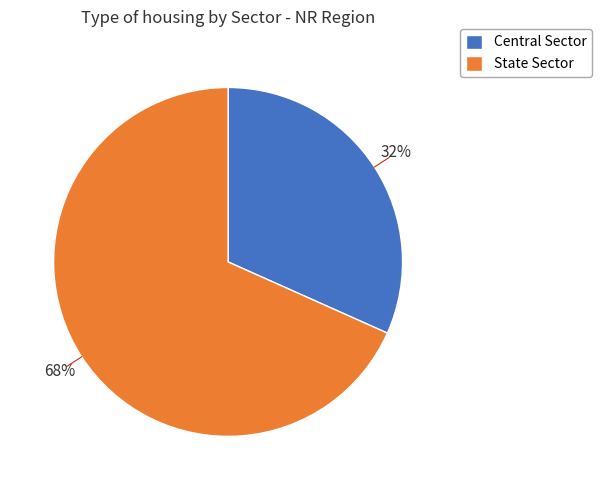

Rank the categories by value from highest to lowest.

State Sector, Central Sector